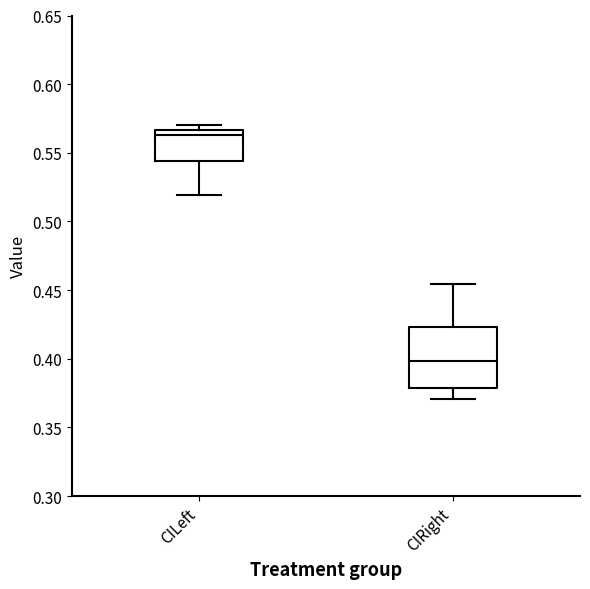

Where is the lower edge of the box for CIRight on the y-axis? The values are not printed on the chart, so give them approximately, as read against the axis.

0.380